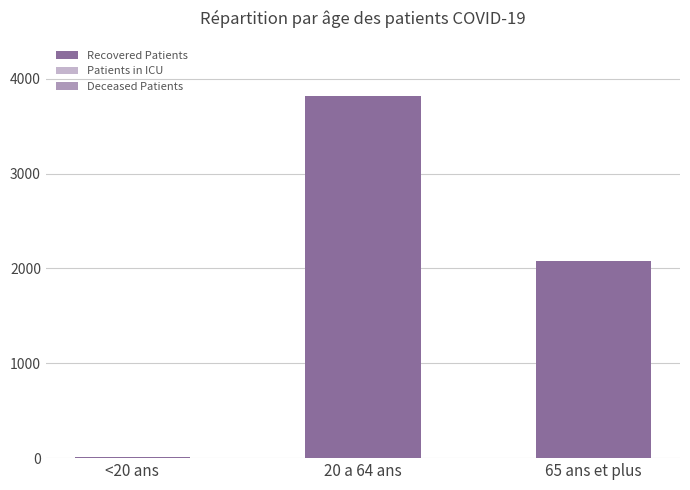

How many bars are there in total?

9